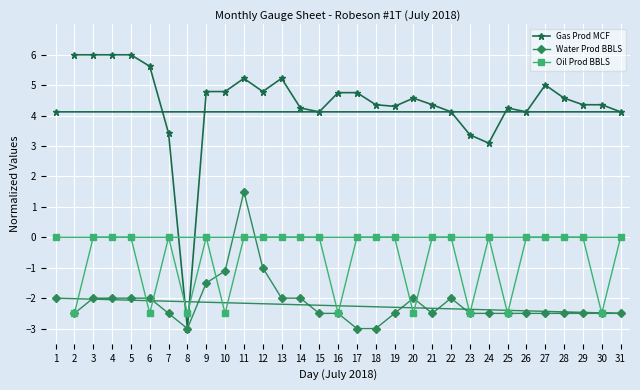

How many categories are shown in the chart?

31